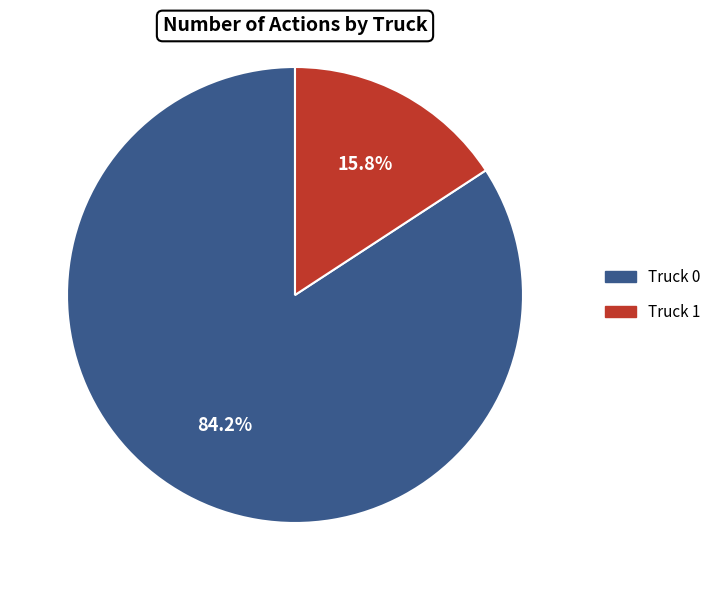

What percentage is the Truck 0 slice, to the nearest percent?

84%